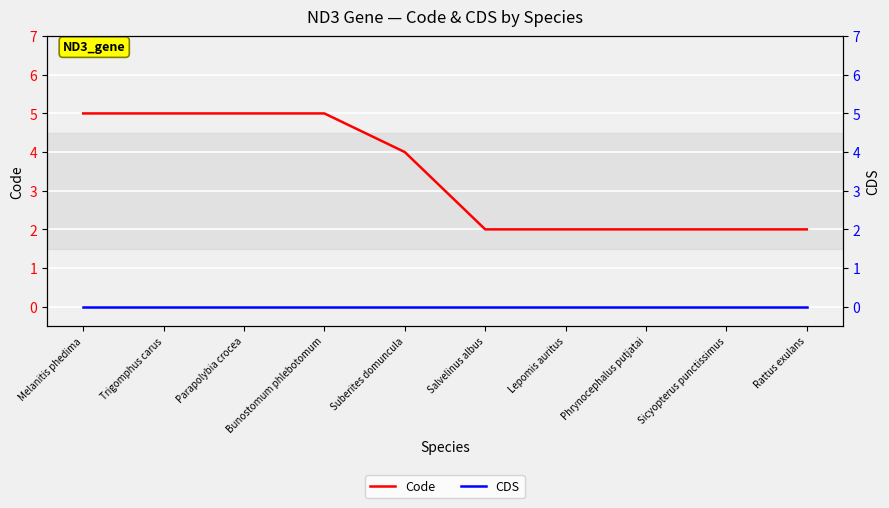

Reading left to right, what are all the values shown in this chart?

Code: 5	5	5	5	4	2	2	2	2	2
CDS: 0	0	0	0	0	0	0	0	0	0